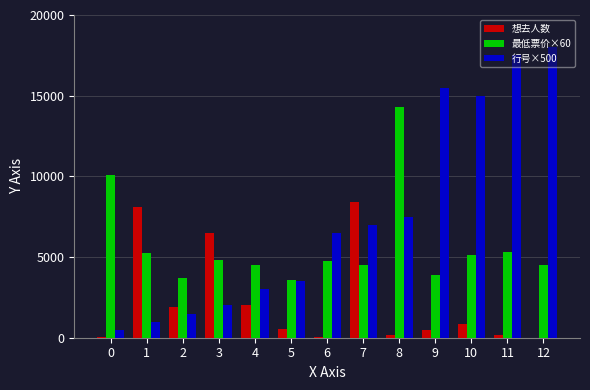

What is the maximum value for 想去人数?

8435